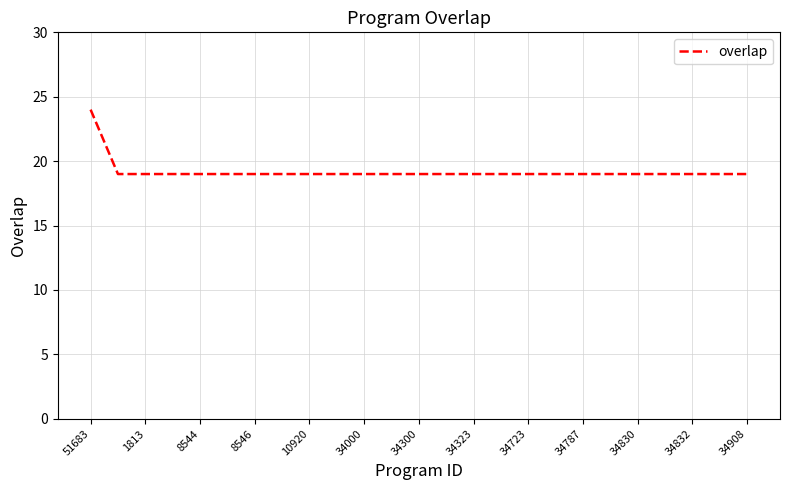

What is the difference between the maximum and minimum values?

5